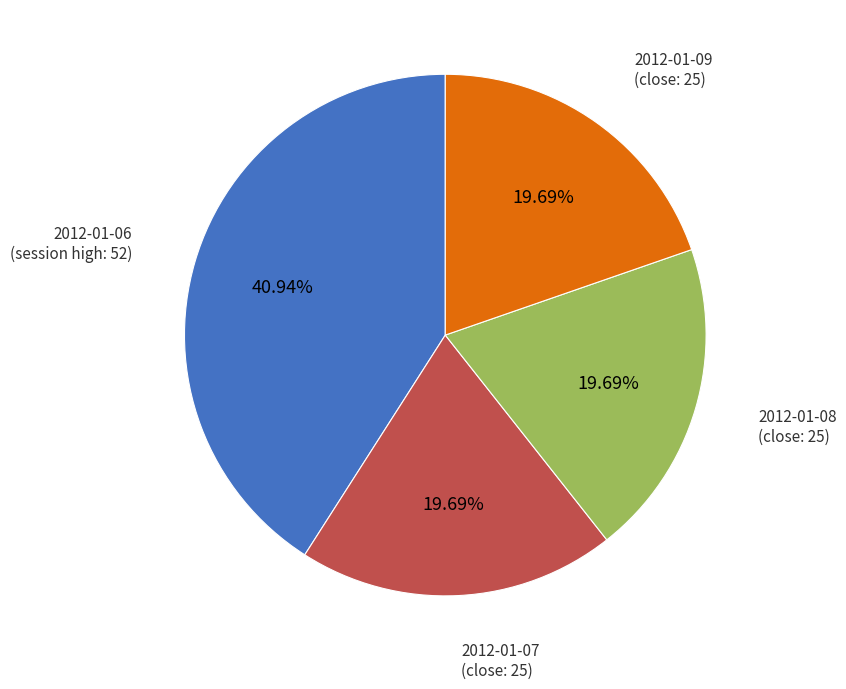

Is there any slice that represents more than half of the pie?

No